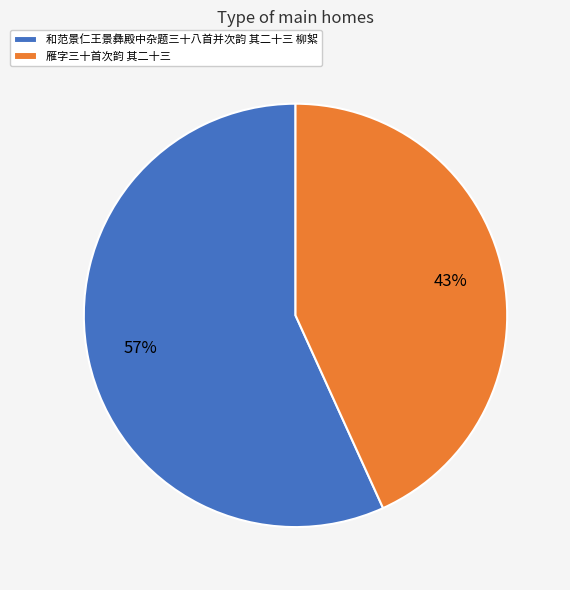

What percentage is the 和范景仁王景彝殿中杂题三十八首并次韵 其二十三 柳絮 slice, to the nearest percent?

57%